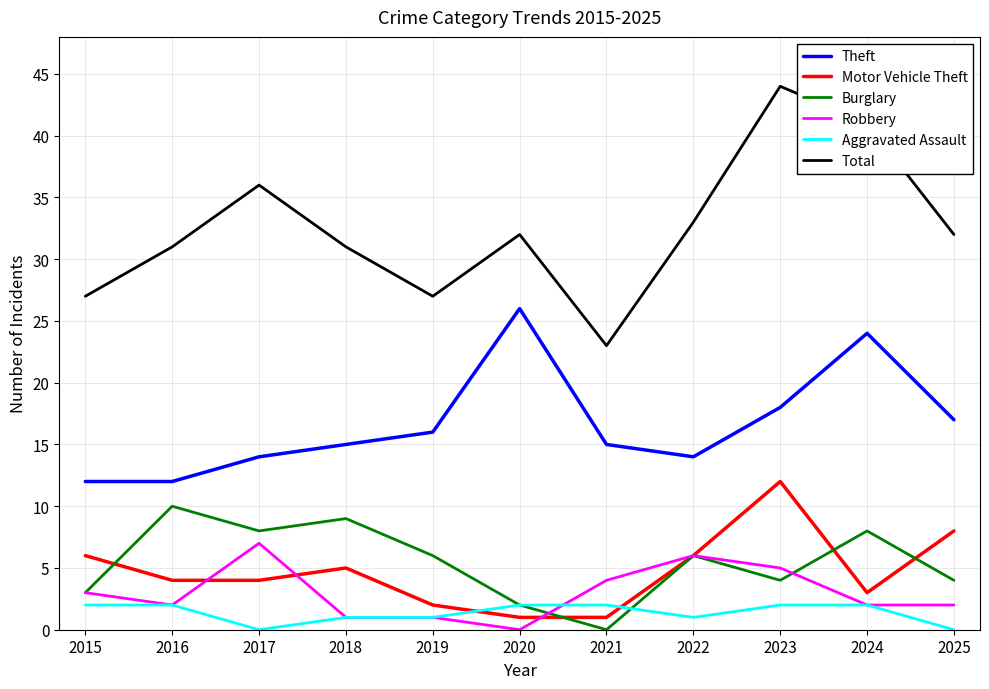

True or false: Motor Vehicle Theft and Theft cross at least once.

False